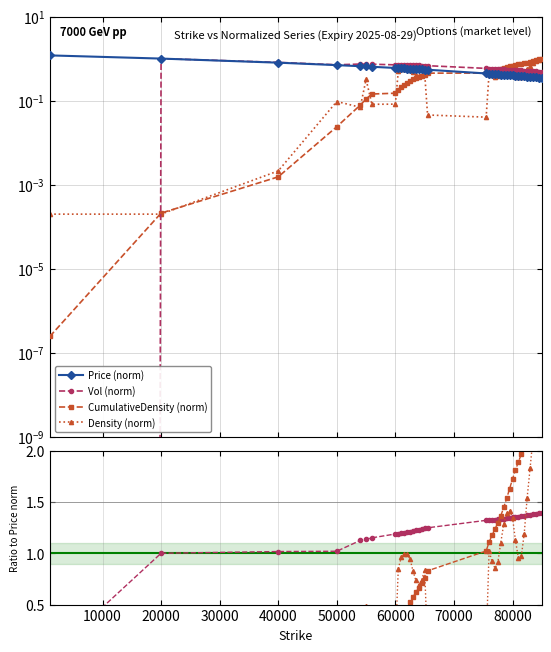

What is the average value of the Density series?

0.4